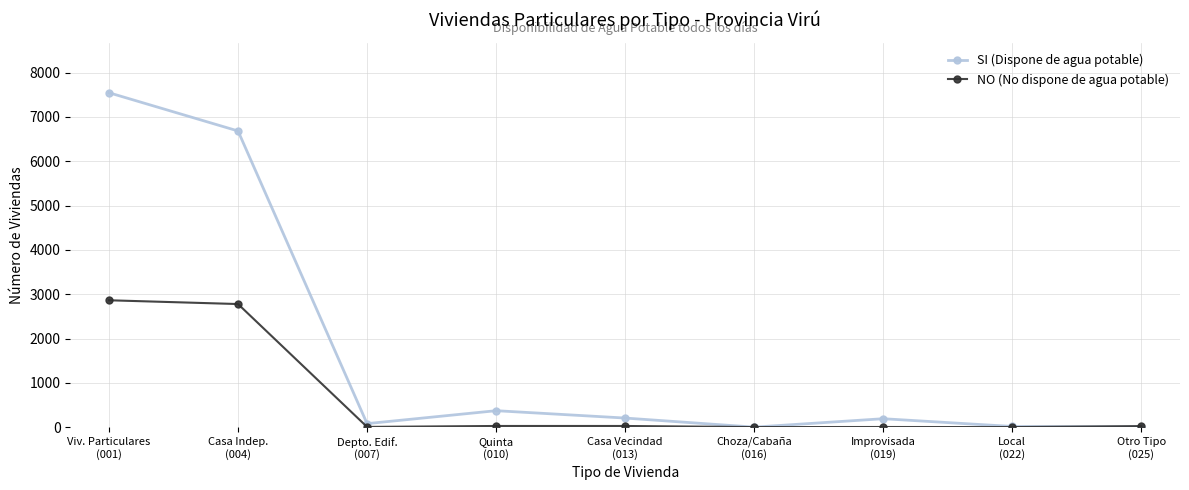

Which series has the largest total across all categories?

SI (Dispone de agua potable)